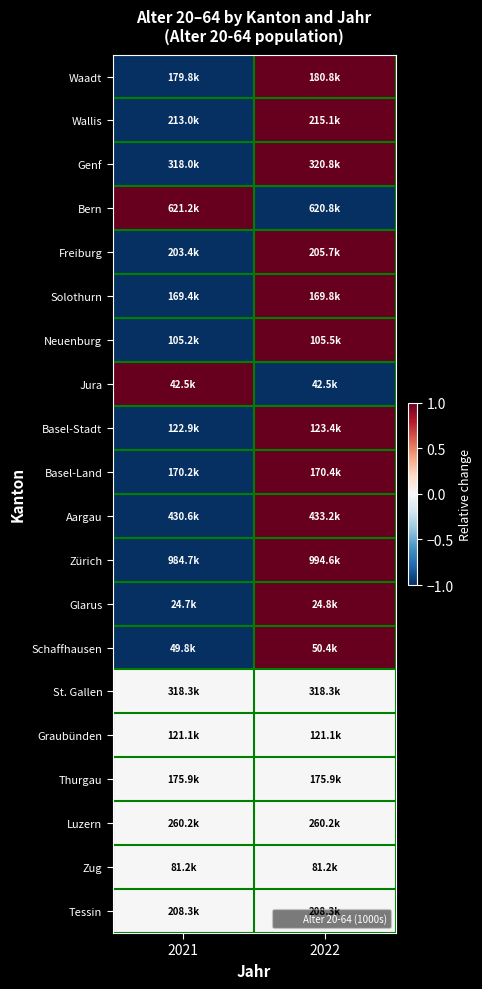

Reading left to right, extract all data points from this chart.

Waadt: 2021=-1	2022=1
Wallis: 2021=-1	2022=1
Genf: 2021=-1	2022=1
Bern: 2021=1	2022=-1
Freiburg: 2021=-1	2022=1
Solothurn: 2021=-1	2022=1
Neuenburg: 2021=-1	2022=1
Jura: 2021=1	2022=-1
Basel-Stadt: 2021=-1	2022=1
Basel-Land: 2021=-1	2022=1
Aargau: 2021=-1	2022=1
Zürich: 2021=-1	2022=1
Glarus: 2021=-1	2022=1
Schaffhausen: 2021=-1	2022=1
St. Gallen: 2021=0	2022=0
Graubünden: 2021=0	2022=0
Thurgau: 2021=0	2022=0
Luzern: 2021=0	2022=0
Zug: 2021=0	2022=0
Tessin: 2021=0	2022=0